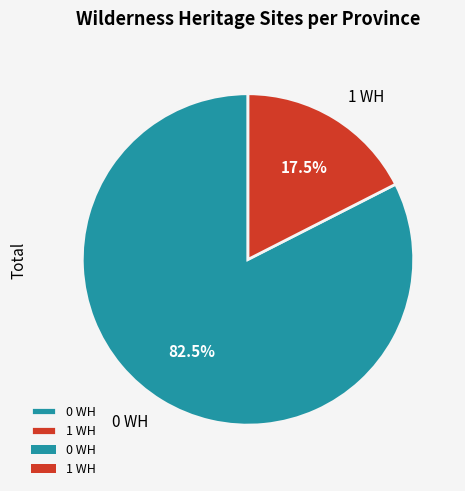

Between 1 WH and 0 WH, which is larger?

0 WH